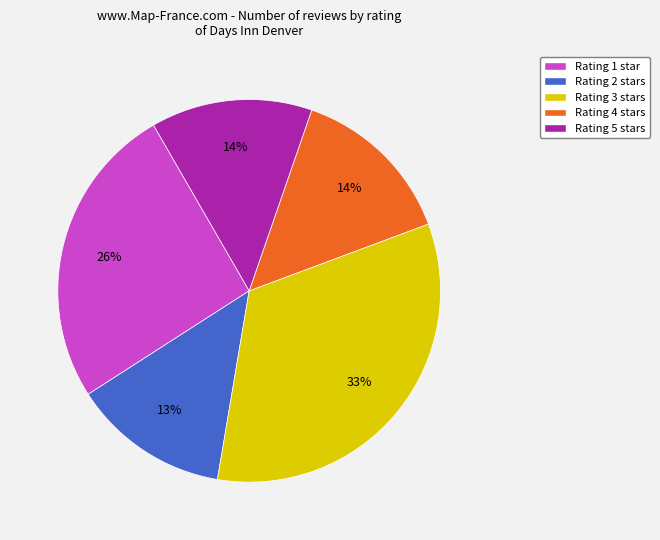

Between Rating 2 stars and Rating 3 stars, which is larger?

Rating 3 stars